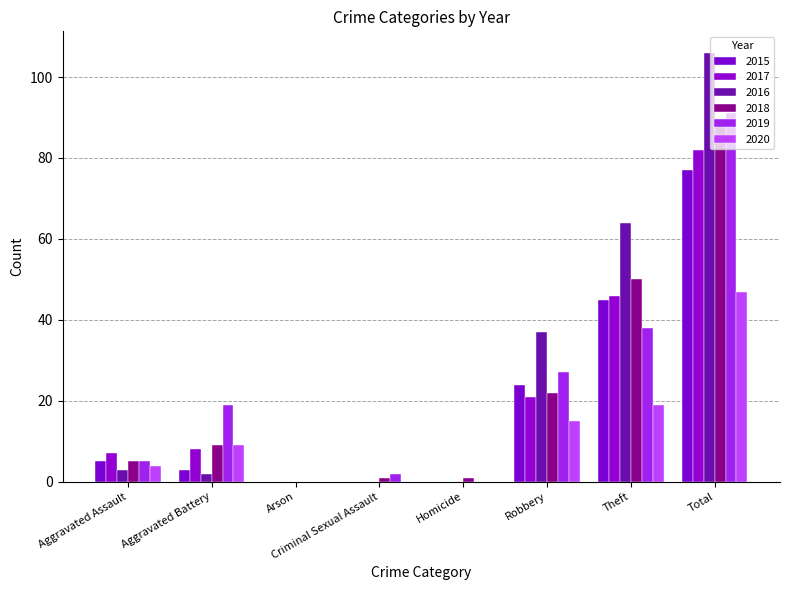

At which label does 2016 reach its peak?

Total